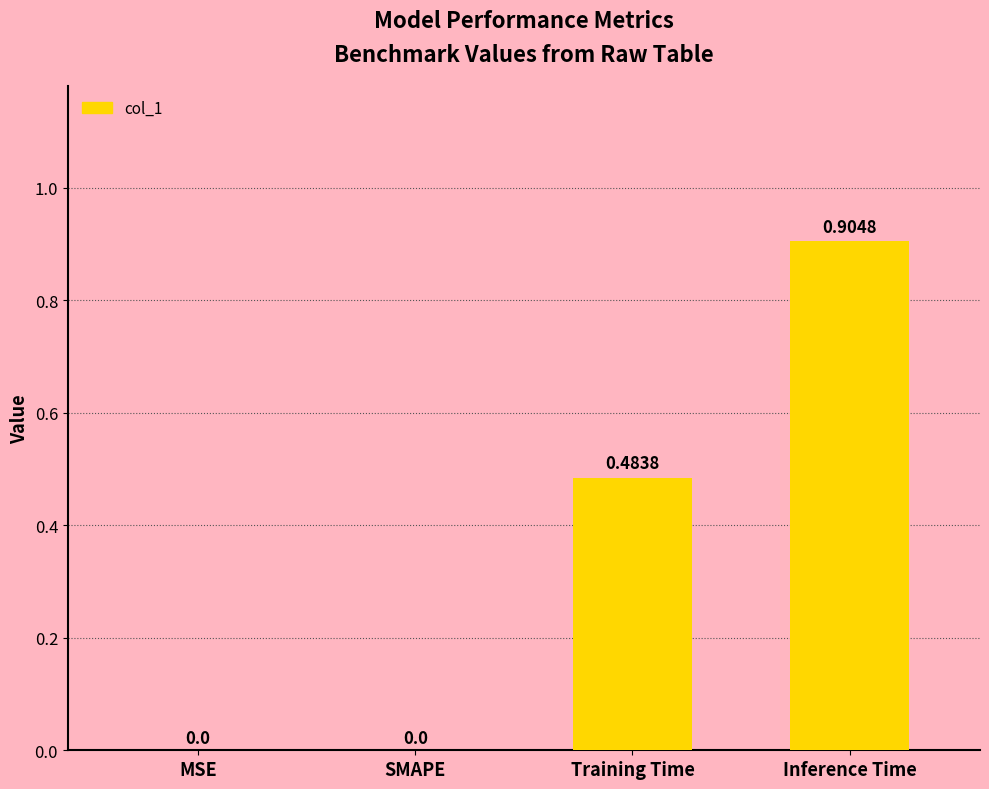

Which has a higher value, MSE or Inference Time?

Inference Time